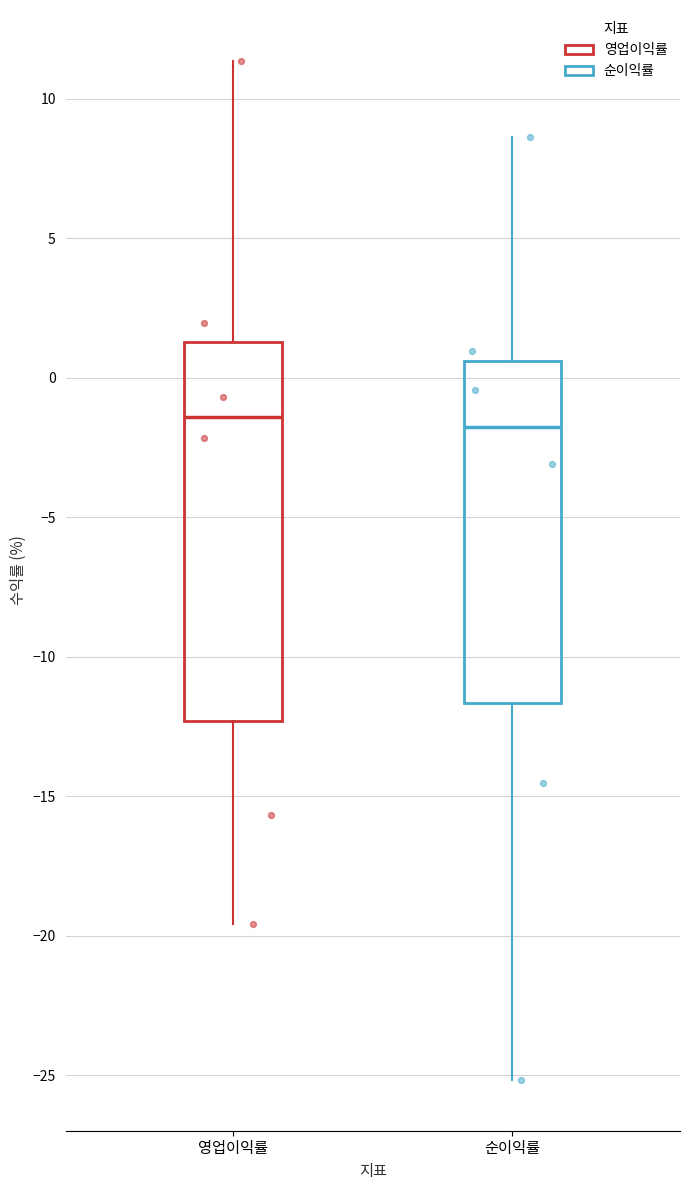

Where does the lower whisker of the box for 영업이익률 end on the y-axis? The values are not printed on the chart, so give them approximately, as read against the axis.

-19.5